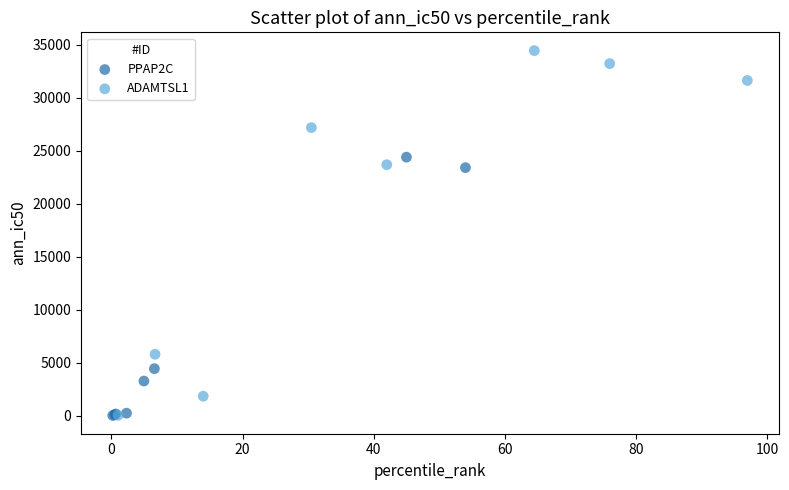

Which series contains the highest Y value?

ADAMTSL1